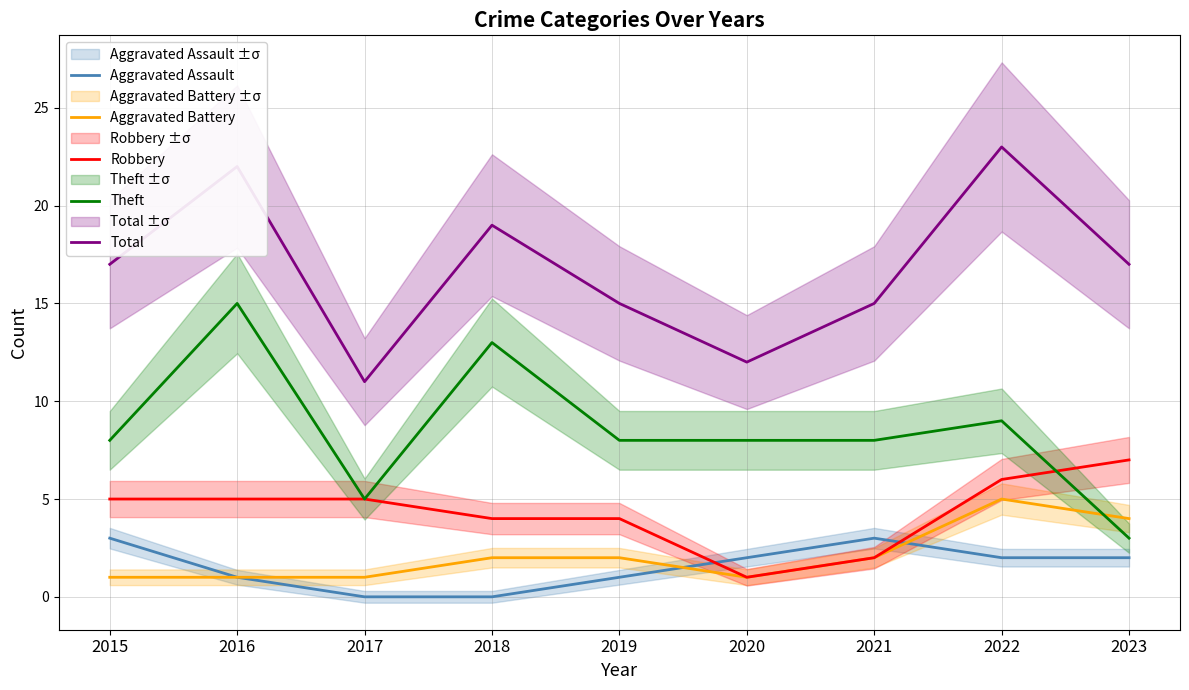

Which series has the widest spread of values?

Theft